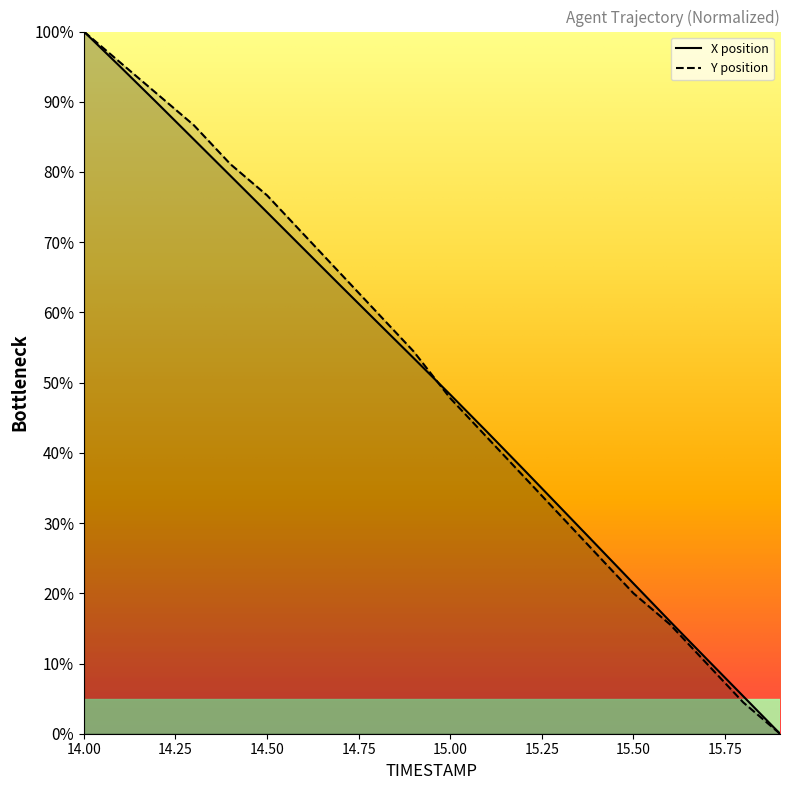

How many series are shown in this chart?

2